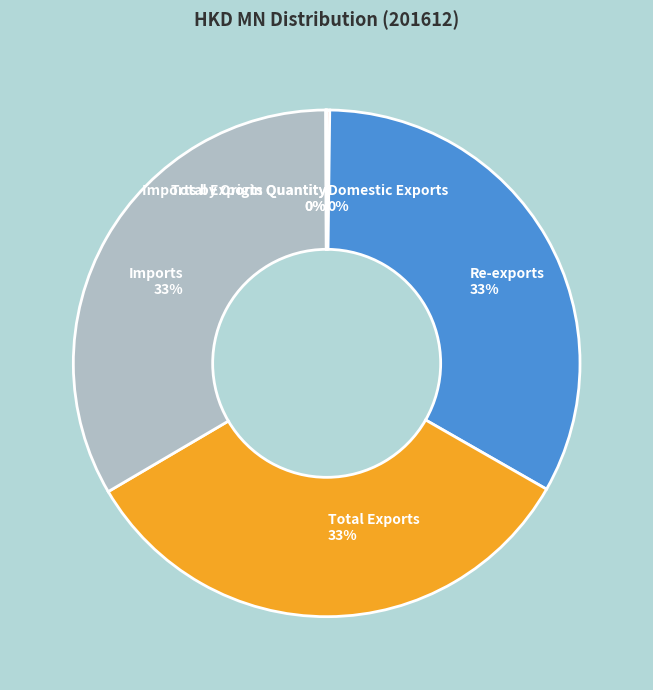

The Re-exports 33% slice represents 33% of the pie. True or false?

True